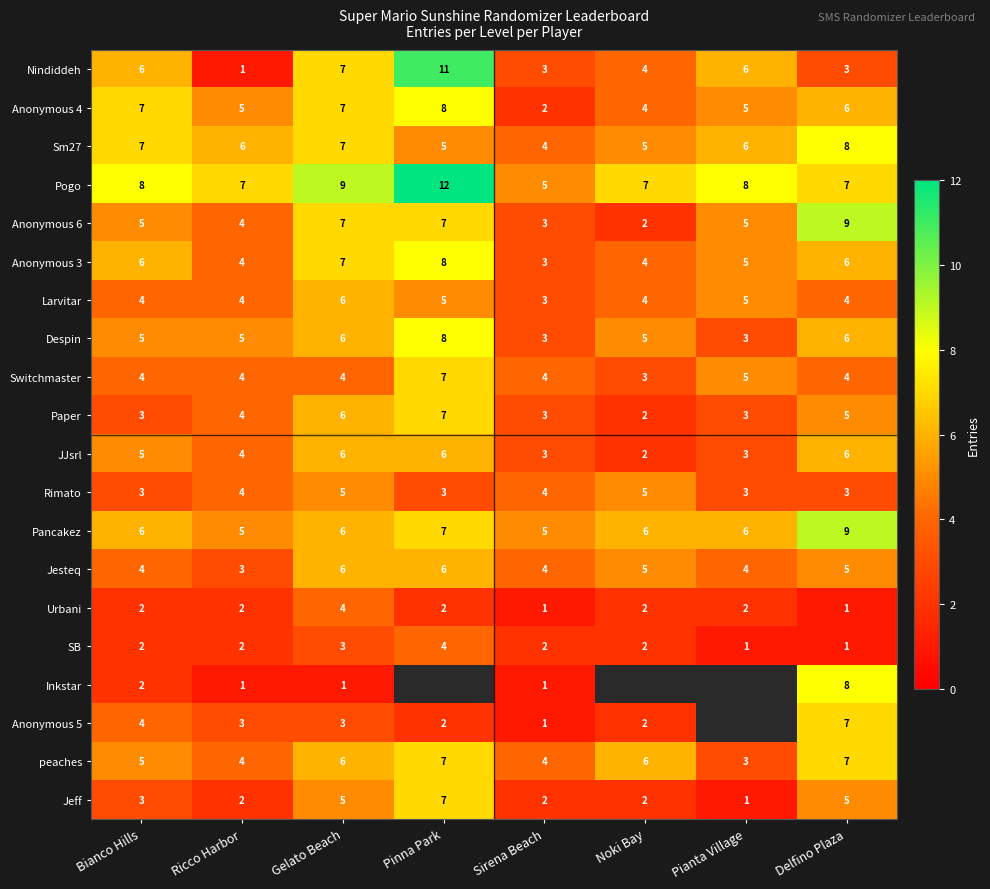

At which label does peaches reach its minimum?

Pianta Village